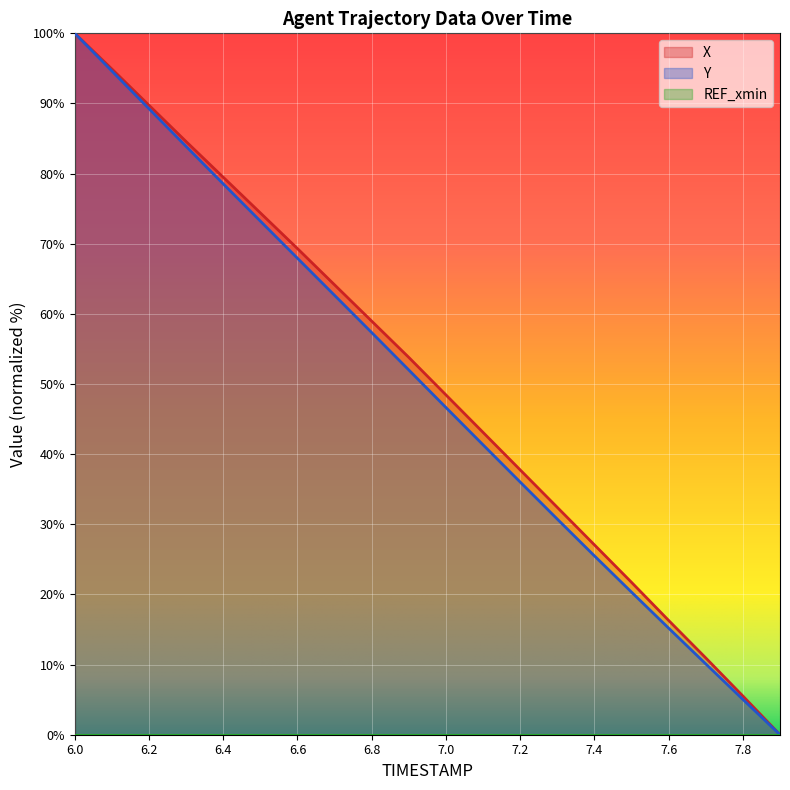

At which category does the chart reach its minimum across all series?

7.9